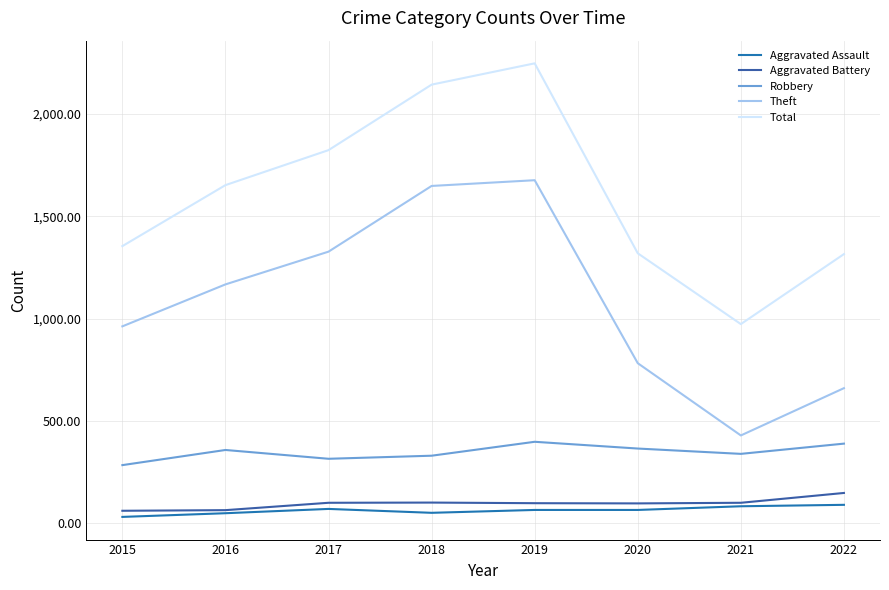

Reading left to right, transcribe all the data shown in this chart.

Aggravated Assault: 32	50	71	52	66	66	84	91
Aggravated Battery: 62	65	101	102	99	98	101	149
Robbery: 285	359	316	331	399	366	340	390
Theft: 963	1168	1328	1649	1677	783	430	661
Total: 1355	1653	1824	2144	2248	1320	974	1316